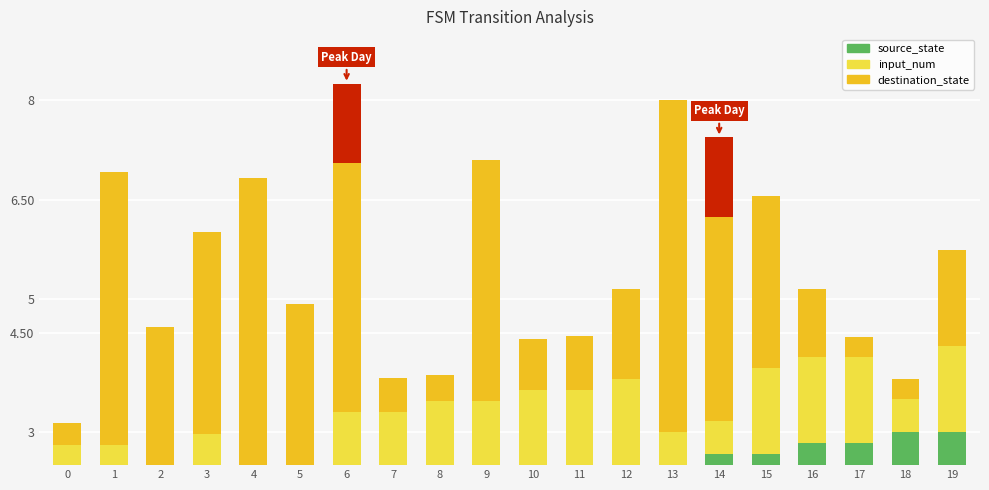

Which has a higher value, 4 or 16?

16